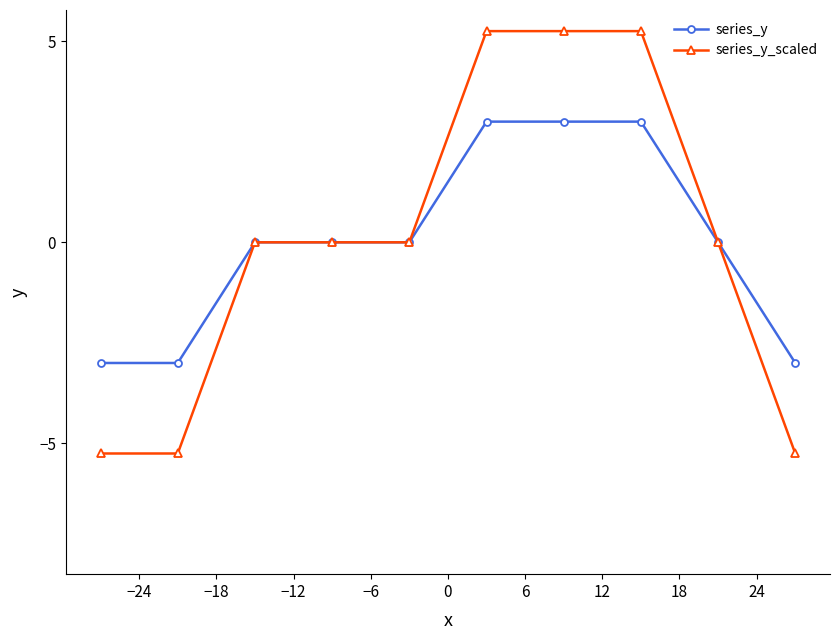

What is the lowest value of the series_y_scaled series?

-5.2